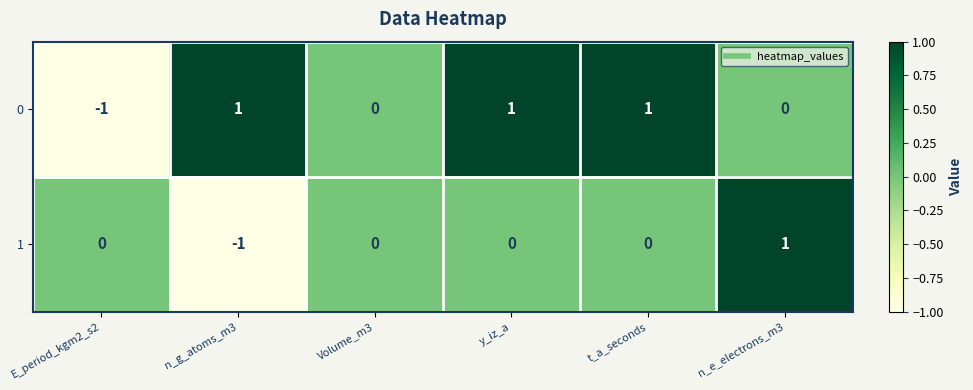

True or false: 1 has a value of 0 at y_iz_a.

True